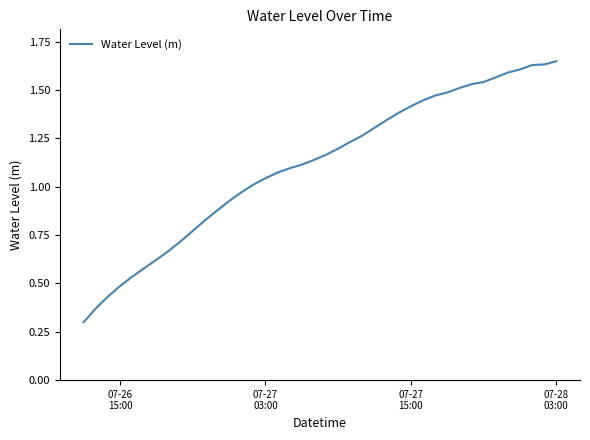

What is the smallest value displayed?

0.3